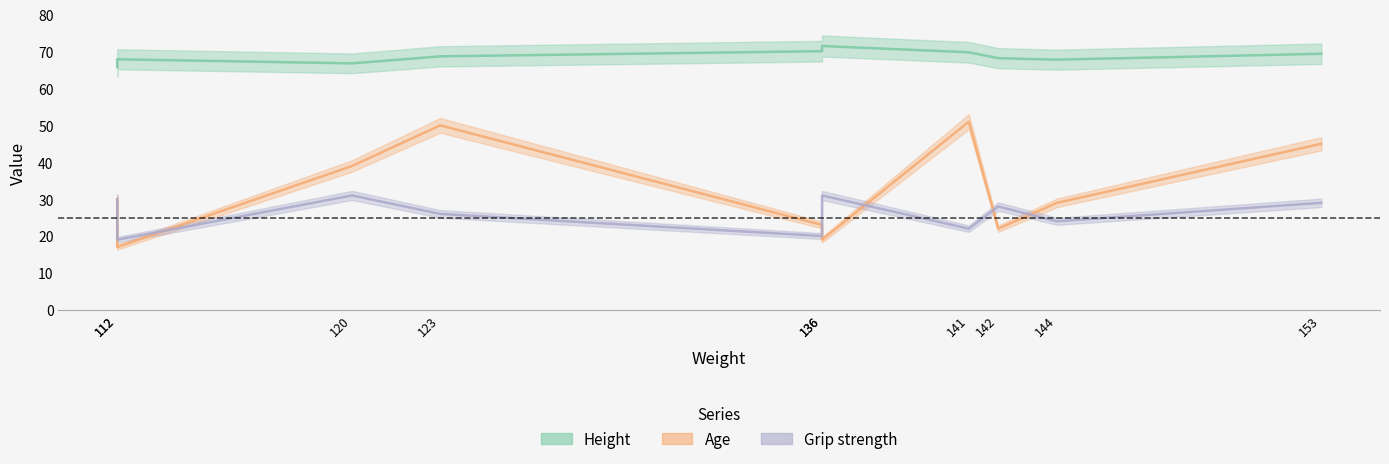

The Age series shows 64.1 at 153. True or false?

False